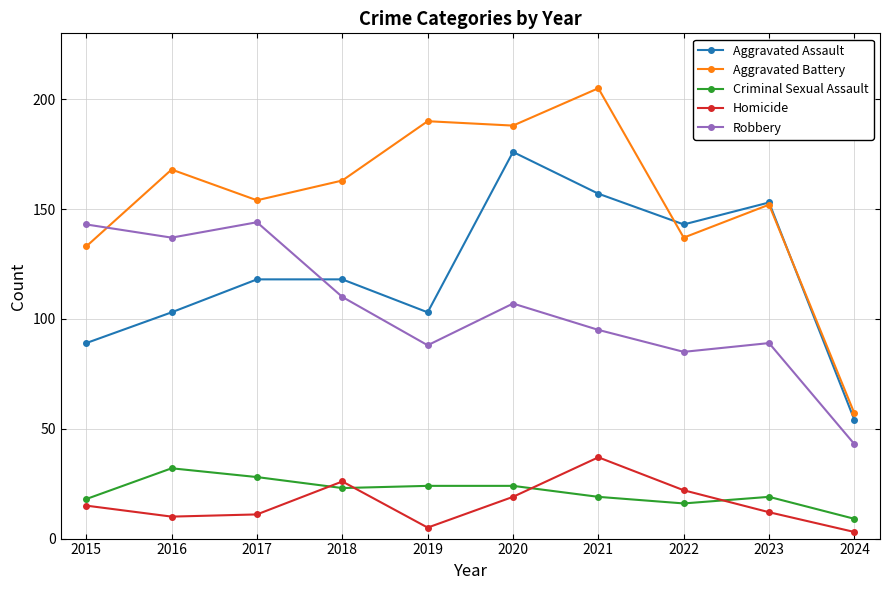

The Homicide series shows 26 at 2018. True or false?

True